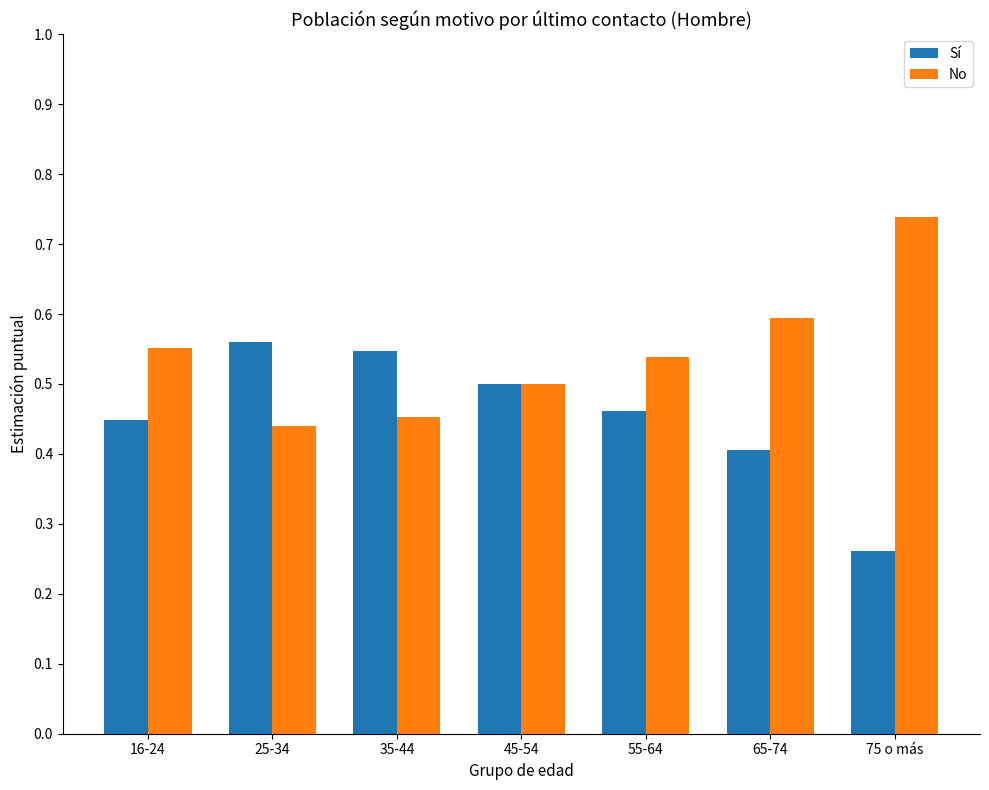

How many Sí values are between 0 and 1?

7